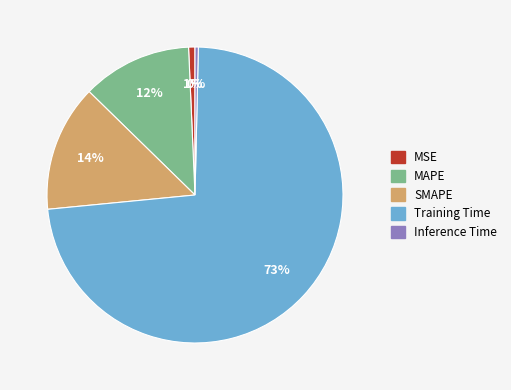

To the nearest percent, what is the difference between the MAPE and Training Time slice percentages?

61%